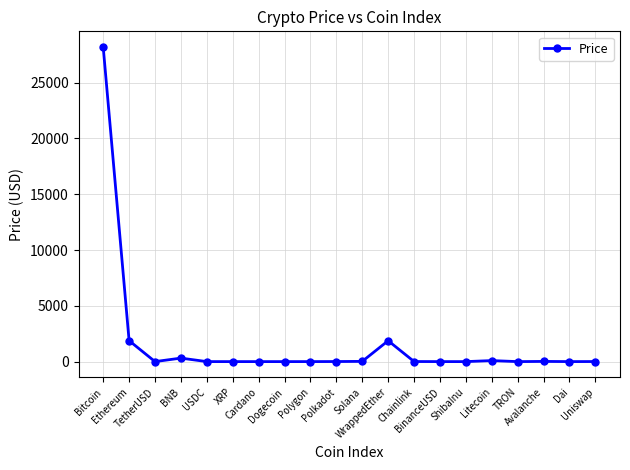

What is the difference between the second highest and minimum values?

1877.2